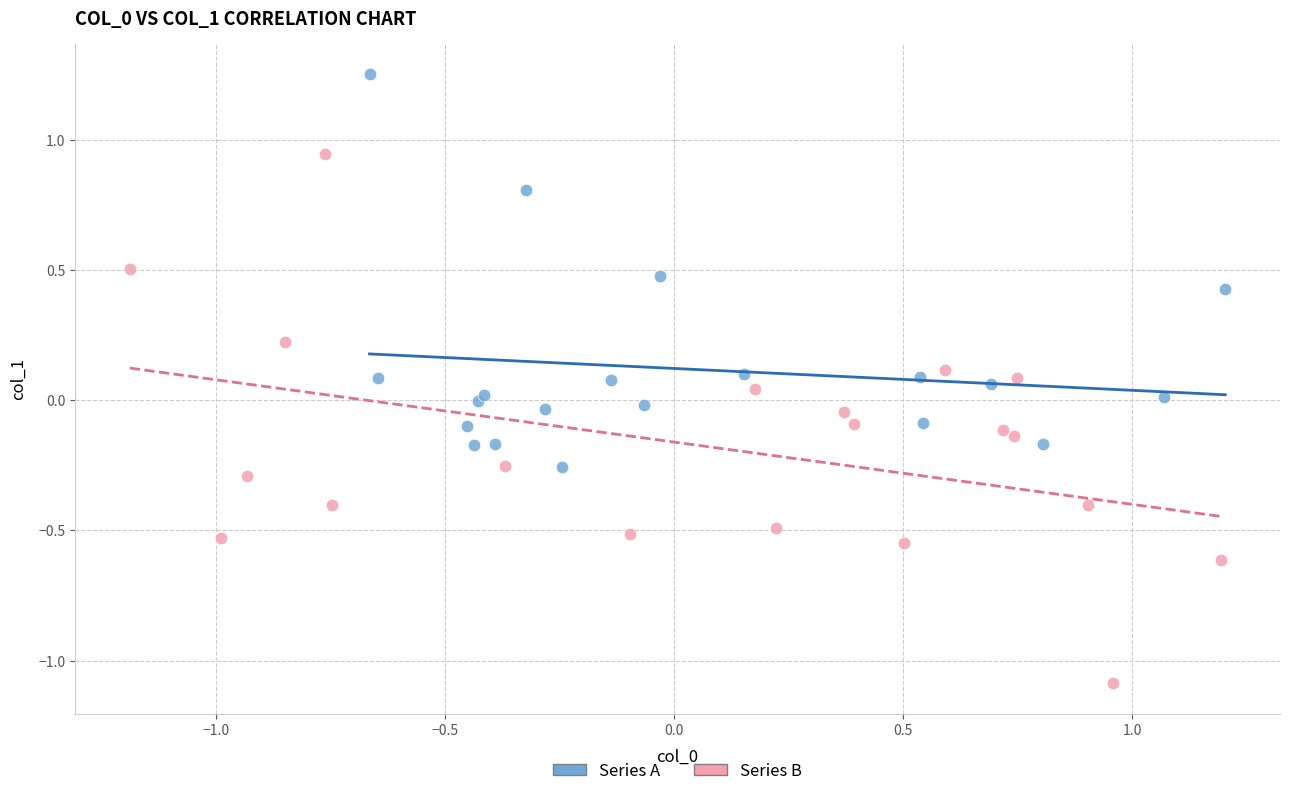

Which series reaches the minimum Y coordinate?

Series B